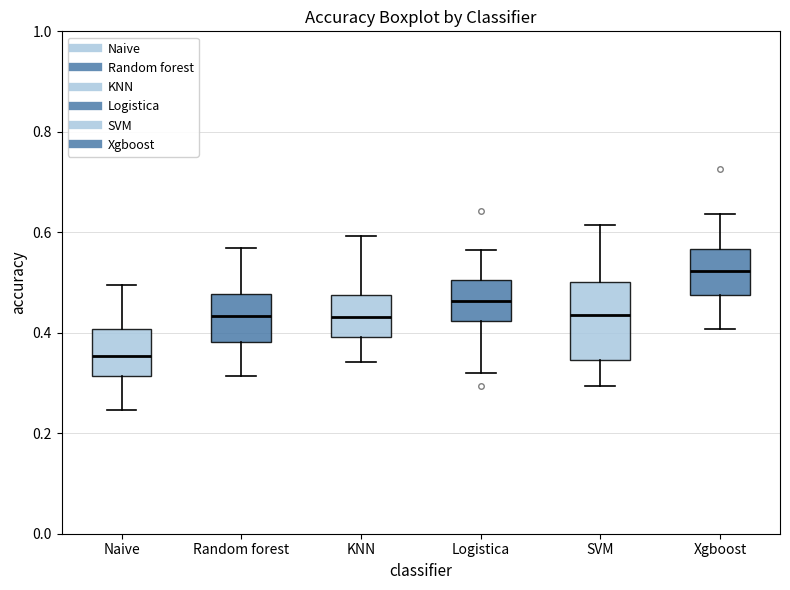

Which box has the lowest median line?

Naive